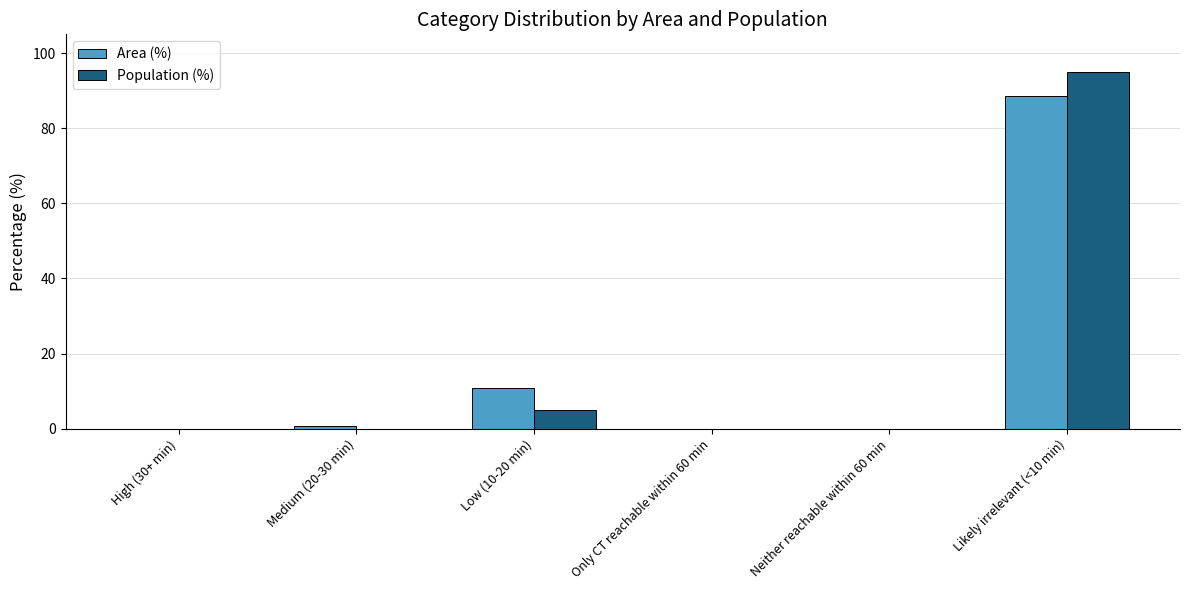

What is the difference between the Population (%) values at Likely irrelevant (<10 min) and Medium (20-30 min)?

94.9